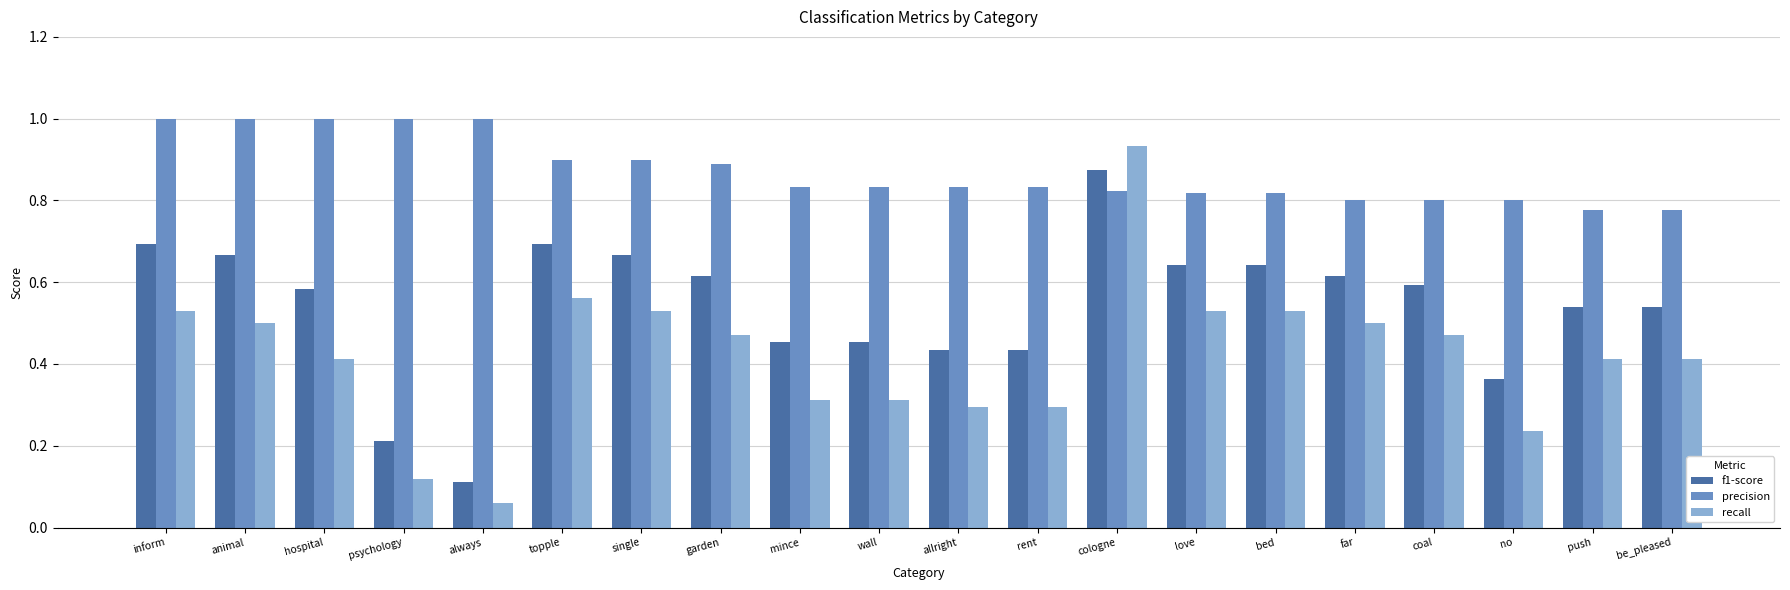

Count the number of categories in the chart.

20